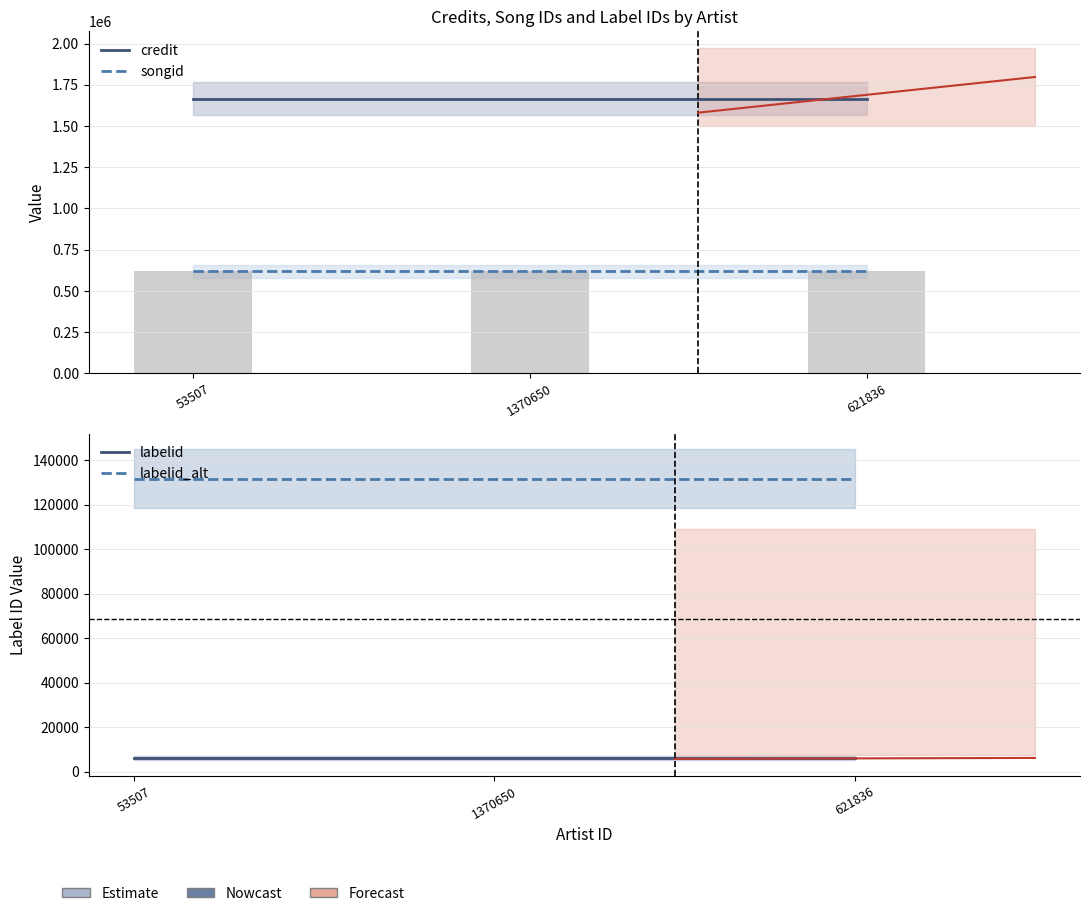

Is it true that songid equals 339540 at 1370650?

False